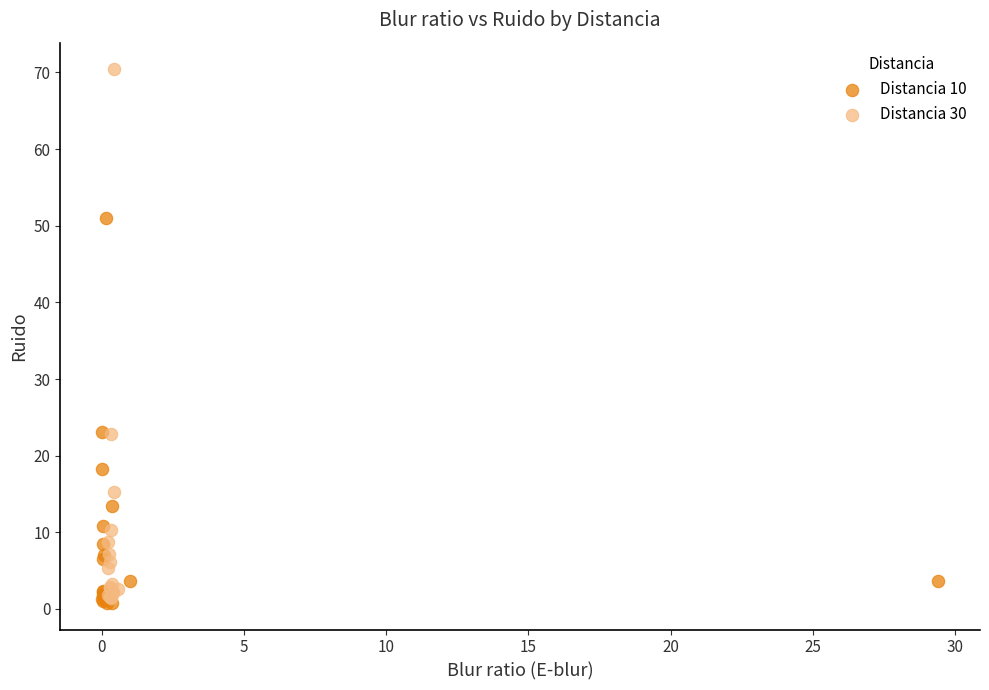

Which series has the widest spread of Y values?

Distancia 30